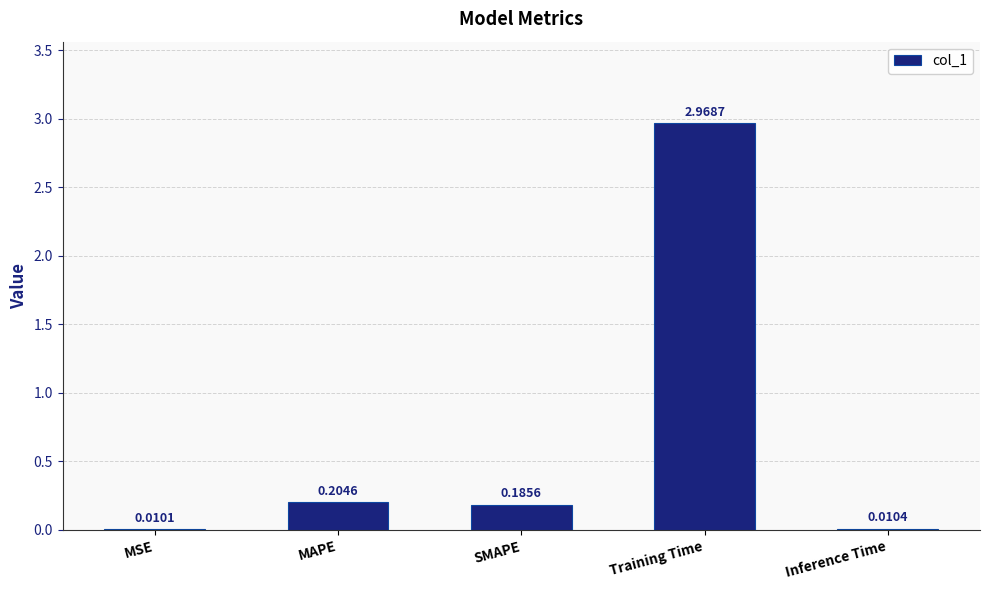

Which label corresponds to the largest value in the chart?

Training Time